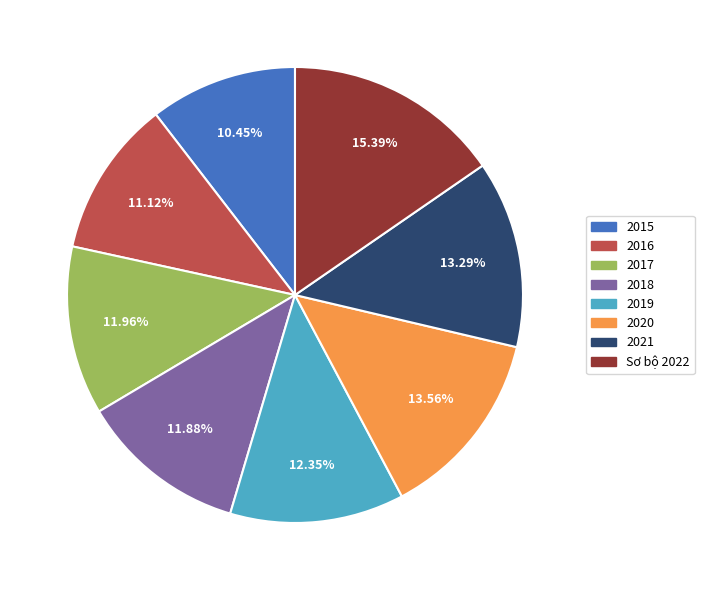

Count the number of slices in the pie.

8